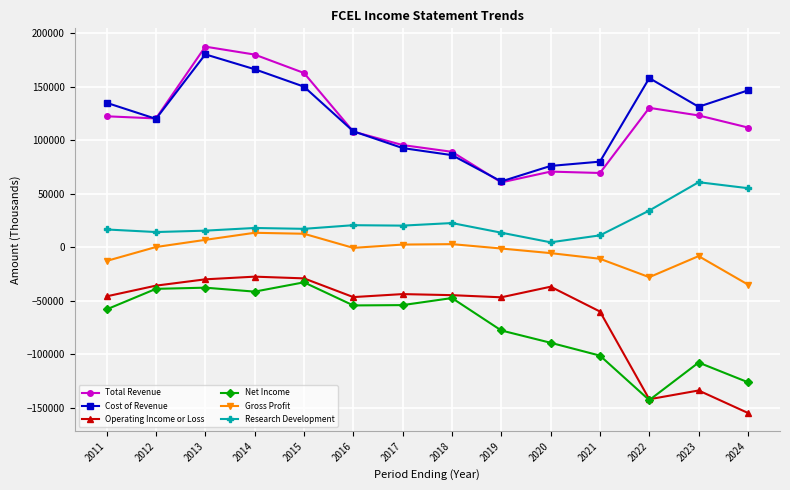

At which label is Cost of Revenue closest to 121100?

2012